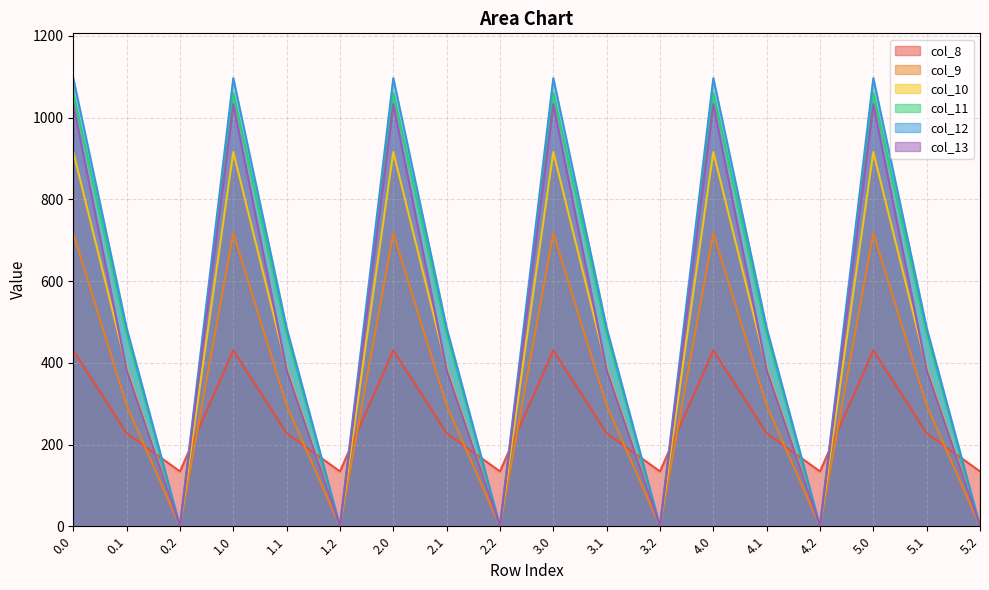

Reading left to right, what are all the values shown in this chart?

col_8: 0.0=430.3	0.1=227.5	0.2=134.2	1.0=430.3	1.1=227.5	1.2=134.2	2.0=430.3	2.1=227.5	2.2=134.2	3.0=430.3	3.1=227.5	3.2=134.2	4.0=430.3	4.1=227.5	4.2=134.2	5.0=430.3	5.1=227.5	5.2=134.2
col_9: 0.0=716.9	0.1=295.9	0.2=0.0	1.0=716.9	1.1=295.9	1.2=0.0	2.0=716.9	2.1=295.9	2.2=0.0	3.0=716.9	3.1=295.9	3.2=0.0	4.0=716.9	4.1=295.9	4.2=0.0	5.0=716.9	5.1=295.9	5.2=0.0
col_10: 0.0=916.2	0.1=388.1	0.2=0.0	1.0=916.2	1.1=388.1	1.2=0.0	2.0=916.2	2.1=388.1	2.2=0.0	3.0=916.2	3.1=388.1	3.2=0.0	4.0=916.2	4.1=388.1	4.2=0.0	5.0=916.2	5.1=388.1	5.2=0.0
col_11: 0.0=1060.3	0.1=471.7	0.2=0.0	1.0=1060.3	1.1=471.7	1.2=0.0	2.0=1060.3	2.1=471.7	2.2=0.0	3.0=1060.3	3.1=471.7	3.2=0.0	4.0=1060.3	4.1=471.7	4.2=0.0	5.0=1060.3	5.1=471.7	5.2=0.0
col_12: 0.0=1096.7	0.1=485.4	0.2=0.0	1.0=1096.7	1.1=485.4	1.2=0.0	2.0=1096.7	2.1=485.4	2.2=0.0	3.0=1096.7	3.1=485.4	3.2=0.0	4.0=1096.7	4.1=485.4	4.2=0.0	5.0=1096.7	5.1=485.4	5.2=0.0
col_13: 0.0=1032.9	0.1=382.7	0.2=0.0	1.0=1032.9	1.1=382.7	1.2=0.0	2.0=1032.9	2.1=382.7	2.2=0.0	3.0=1032.9	3.1=382.7	3.2=0.0	4.0=1032.9	4.1=382.7	4.2=0.0	5.0=1032.9	5.1=382.7	5.2=0.0